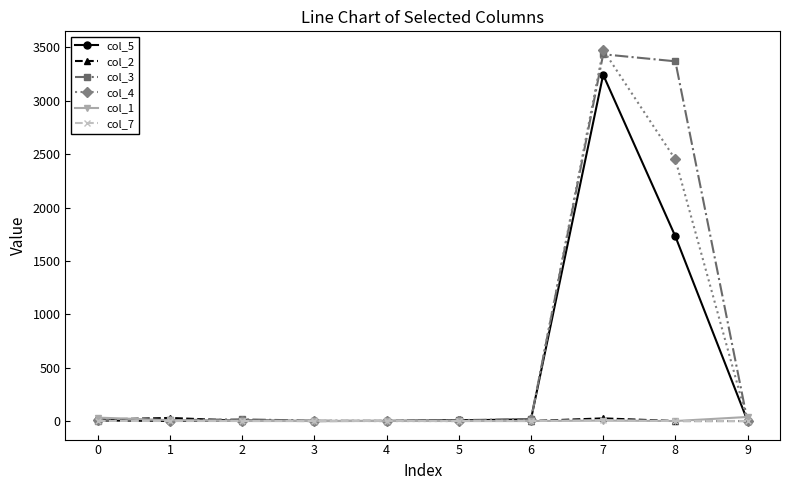

What is the approximate value of col_4 at 7, to the nearest 10?

3480